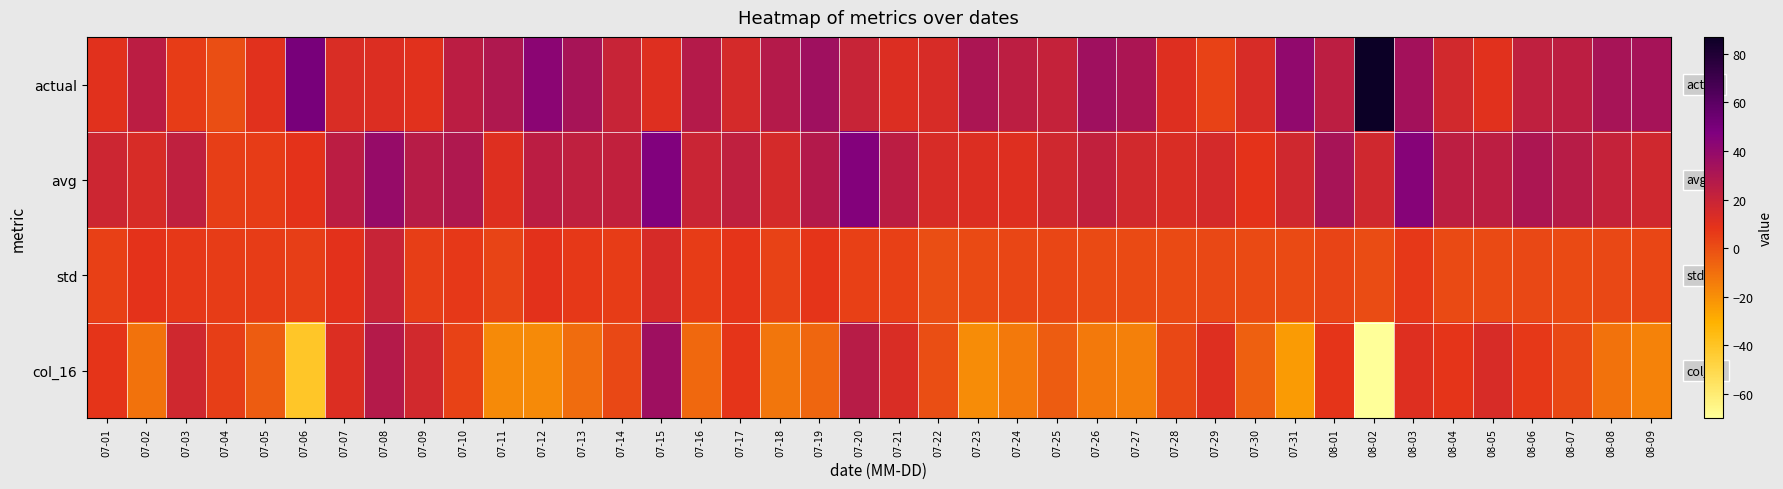

Reading left to right, transcribe all the data shown in this chart.

actual: 07-01=10.0	07-02=25.0	07-03=6.0	07-04=0.0	07-05=10.0	07-06=50.0	07-07=13.0	07-08=12.0	07-09=10.0	07-10=25.0	07-11=29.0	07-12=43.0	07-13=32.0	07-14=20.0	07-15=11.0	07-16=27.0	07-17=15.0	07-18=27.0	07-19=35.0	07-20=20.0	07-21=12.0	07-22=14.0	07-23=31.0	07-24=24.0	07-25=21.0	07-26=35.0	07-27=31.0	07-28=11.0	07-29=4.0	07-30=14.0	07-31=41.0	08-01=24.0	08-02=87.0	08-03=34.0	08-04=16.0	08-05=10.0	08-06=23.0	08-07=24.0	08-08=32.0	08-09=33.0
avg: 07-01=18.0	07-02=14.0	07-03=23.0	07-04=5.0	07-05=6.0	07-06=9.0	07-07=25.0	07-08=39.0	07-09=26.0	07-10=29.0	07-11=11.0	07-12=25.0	07-13=23.0	07-14=22.0	07-15=47.0	07-16=19.0	07-17=23.0	07-18=15.0	07-19=28.0	07-20=46.0	07-21=25.0	07-22=14.0	07-23=12.0	07-24=11.0	07-25=17.0	07-26=22.0	07-27=16.0	07-28=13.0	07-29=15.0	07-30=9.0	07-31=17.0	08-01=32.0	08-02=17.0	08-03=45.0	08-04=24.0	08-05=24.0	08-06=30.0	08-07=26.0	08-08=21.0	08-09=17.0
std: 07-01=4.5	07-02=8.7	07-03=7.0	07-04=5.7	07-05=5.9	07-06=5.4	07-07=9.2	07-08=19.9	07-09=4.8	07-10=7.2	07-11=3.2	07-12=9.3	07-13=6.7	07-14=5.6	07-15=14.5	07-16=5.5	07-17=8.0	07-18=4.0	07-19=8.0	07-20=4.8	07-21=4.5	07-22=0.5	07-23=1.5	07-24=3.0	07-25=2.5	07-26=1.4	07-27=1.7	07-28=1.6	07-29=2.1	07-30=1.3	07-31=1.5	08-01=3.1	08-02=0.9	08-03=7.0	08-04=1.4	08-05=1.3	08-06=2.0	08-07=1.6	08-08=2.1	08-09=2.9
col_16: 07-01=8.0	07-02=-11.0	07-03=17.0	07-04=5.0	07-05=-4.0	07-06=-41.0	07-07=12.0	07-08=27.0	07-09=16.0	07-10=4.0	07-11=-18.0	07-12=-18.0	07-13=-9.0	07-14=2.0	07-15=36.0	07-16=-8.0	07-17=8.0	07-18=-12.0	07-19=-7.0	07-20=26.0	07-21=13.0	07-22=0.0	07-23=-19.0	07-24=-13.0	07-25=-4.0	07-26=-13.0	07-27=-15.0	07-28=2.0	07-29=11.0	07-30=-5.0	07-31=-24.0	08-01=8.0	08-02=-70.0	08-03=11.0	08-04=8.0	08-05=14.0	08-06=7.0	08-07=2.0	08-08=-11.0	08-09=-16.0